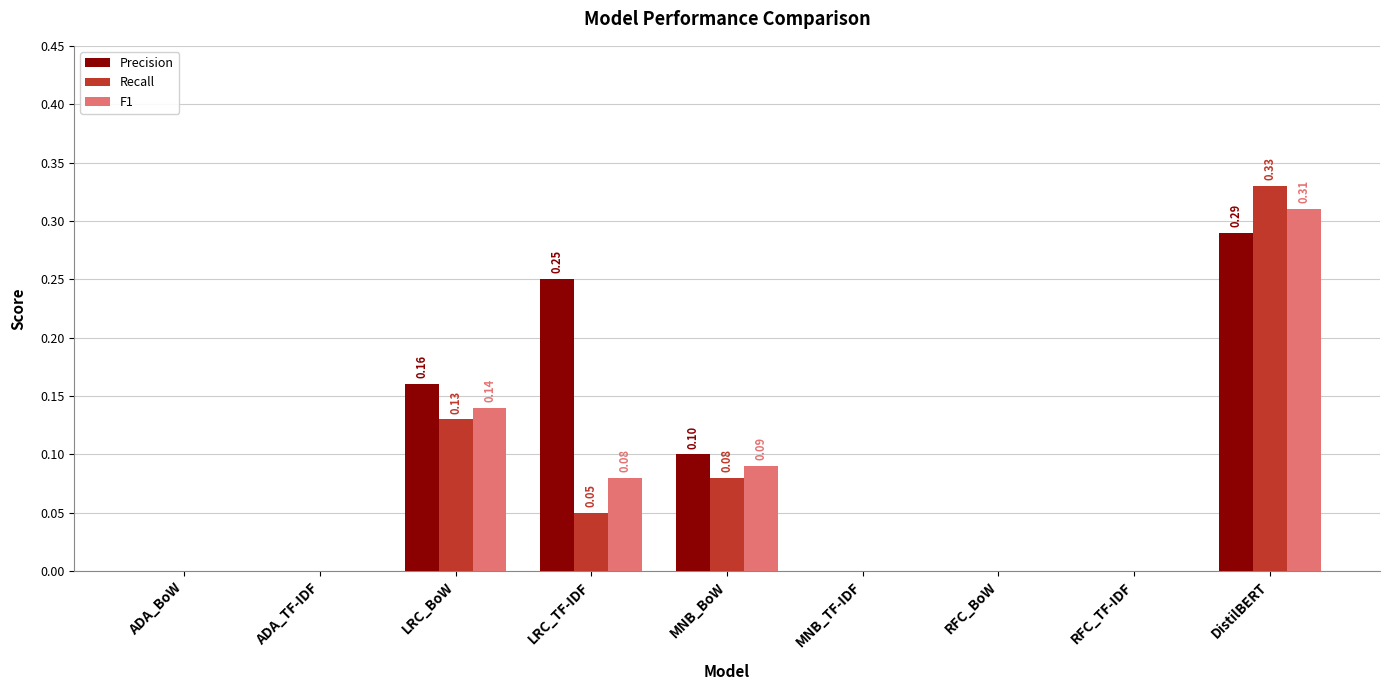

What is the total value across all series at LRC_TF-IDF?

0.4